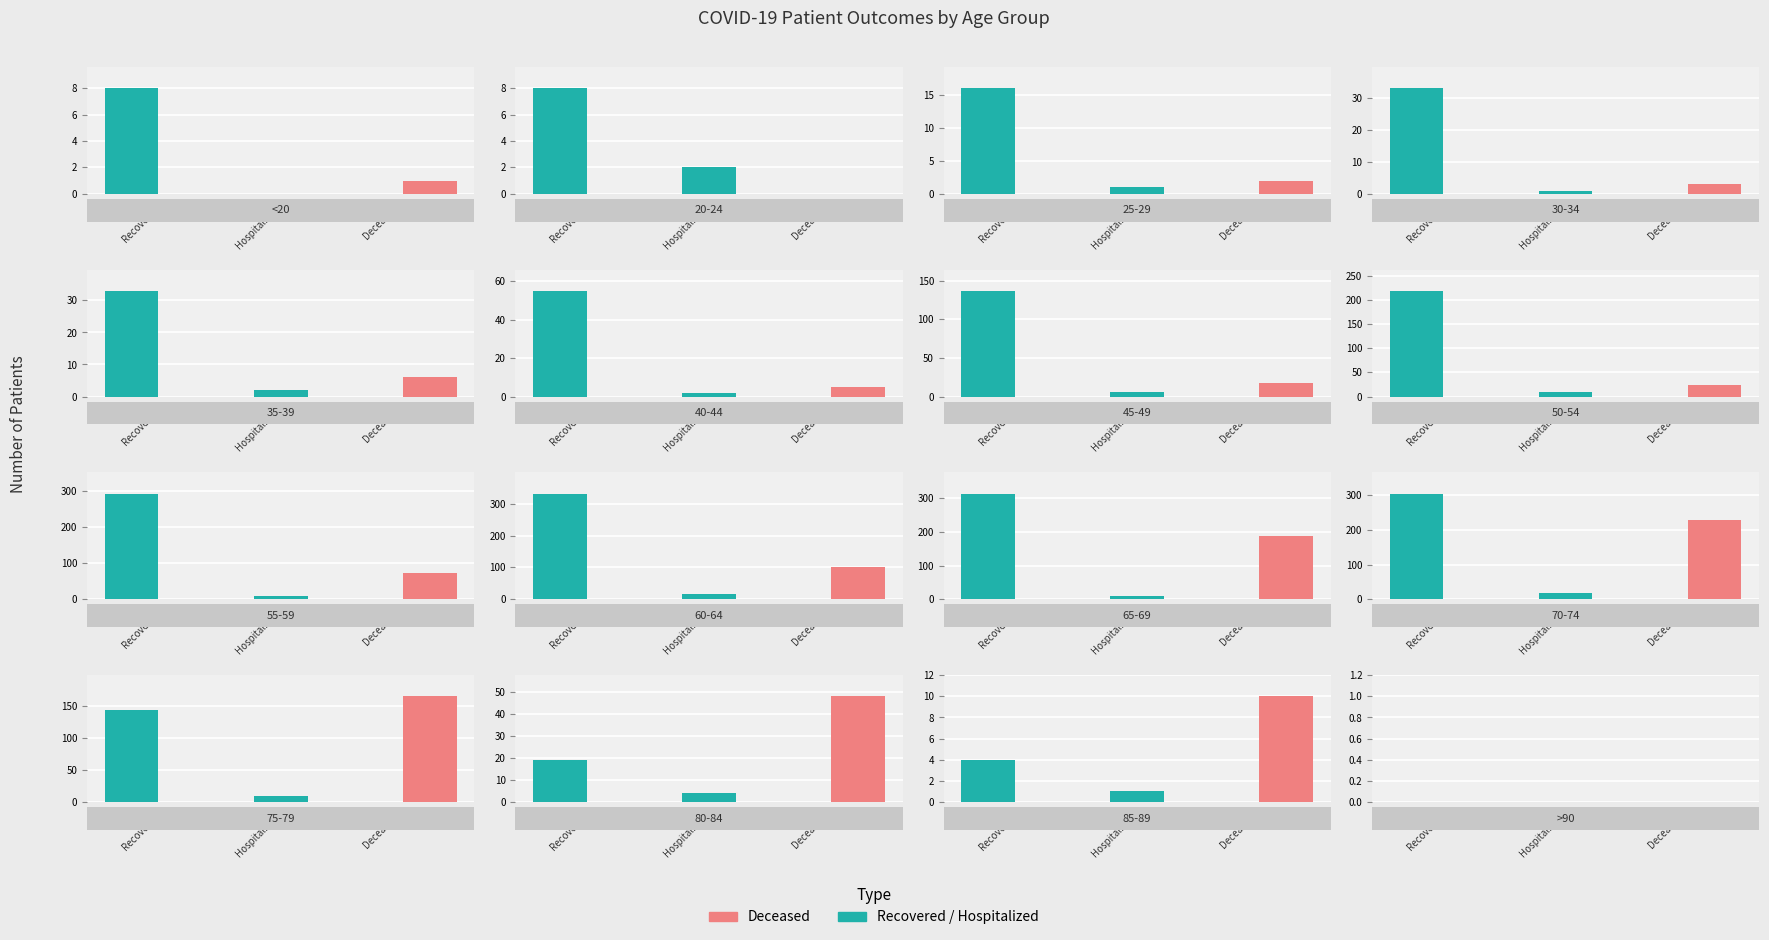

Between 80-84 and 85-89, which series saw the biggest shift?

deceased_patients